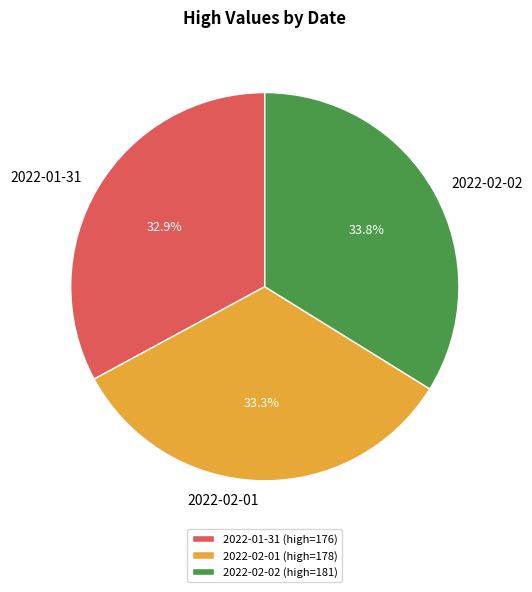

What percentage do 2022-02-01 and 2022-01-31 together represent?

66.2%